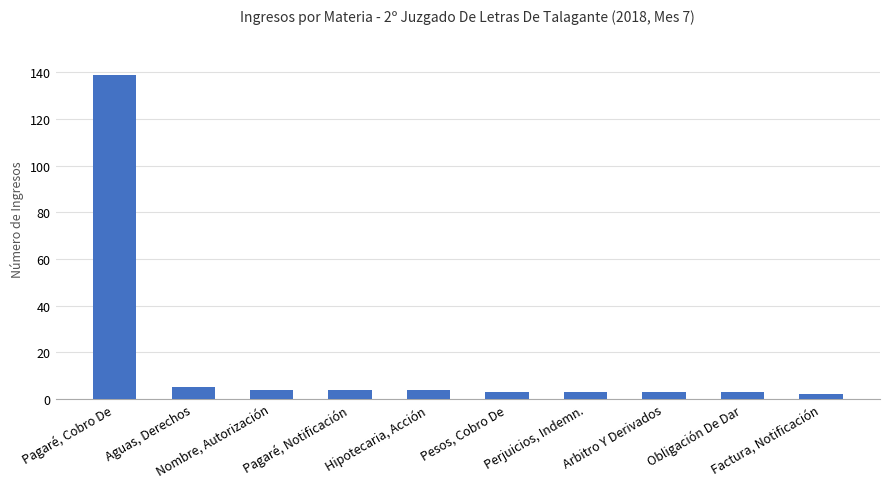

What is the sum of all values?

170